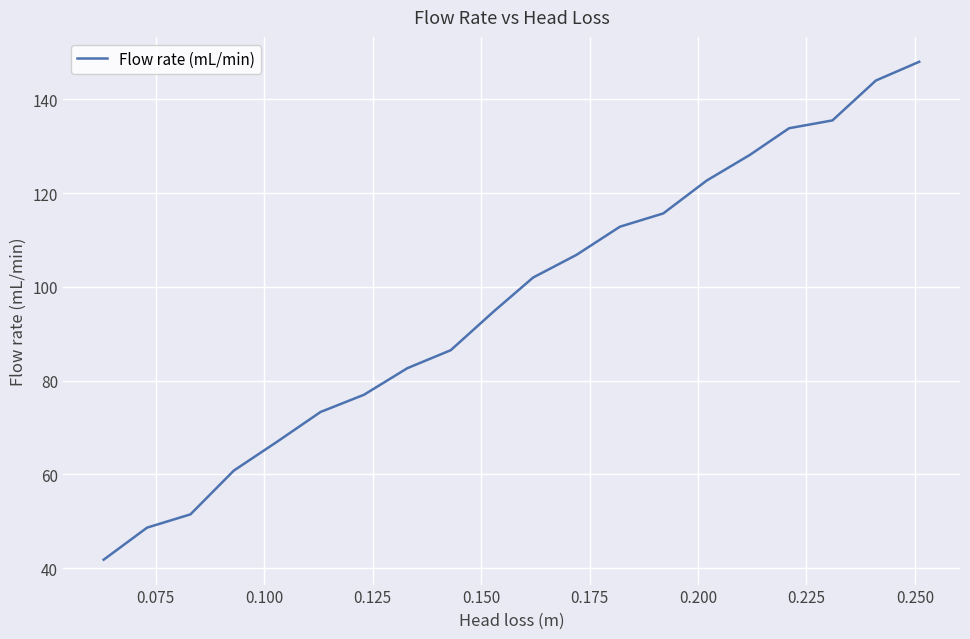

What is the minimum value shown in the chart?

41.8